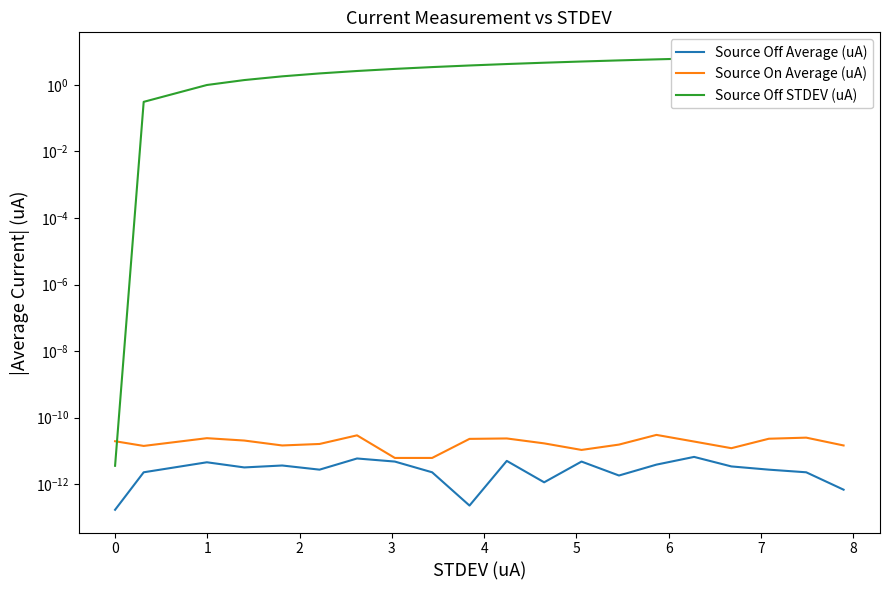

How many interior local valleys does the Source Off Average (uA) series have?

5